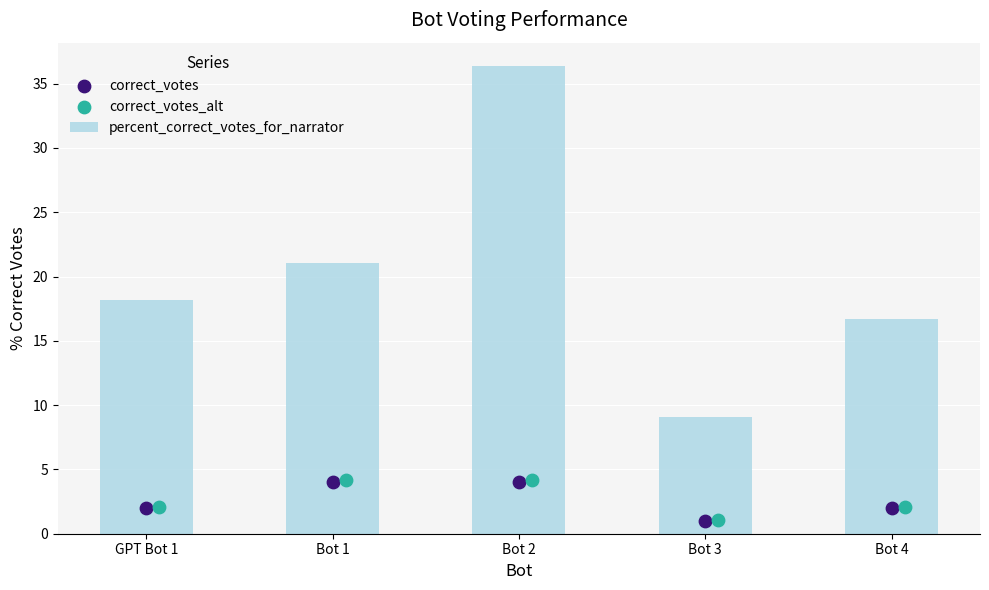

Which series has the largest Y range (max minus min)?

percent_correct_votes_for_narrator